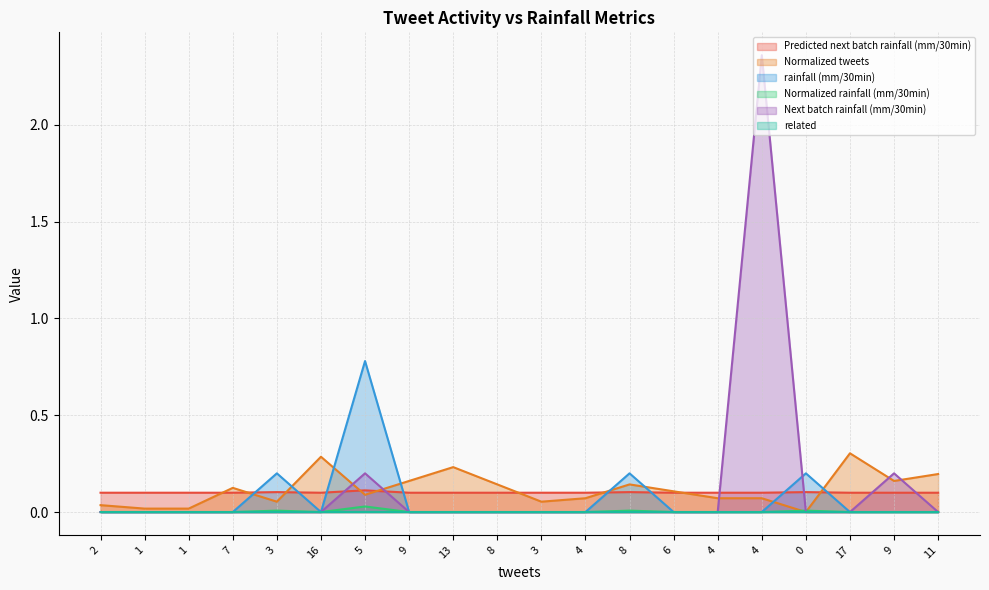

Does the chart display data point markers on the line(s)?

No